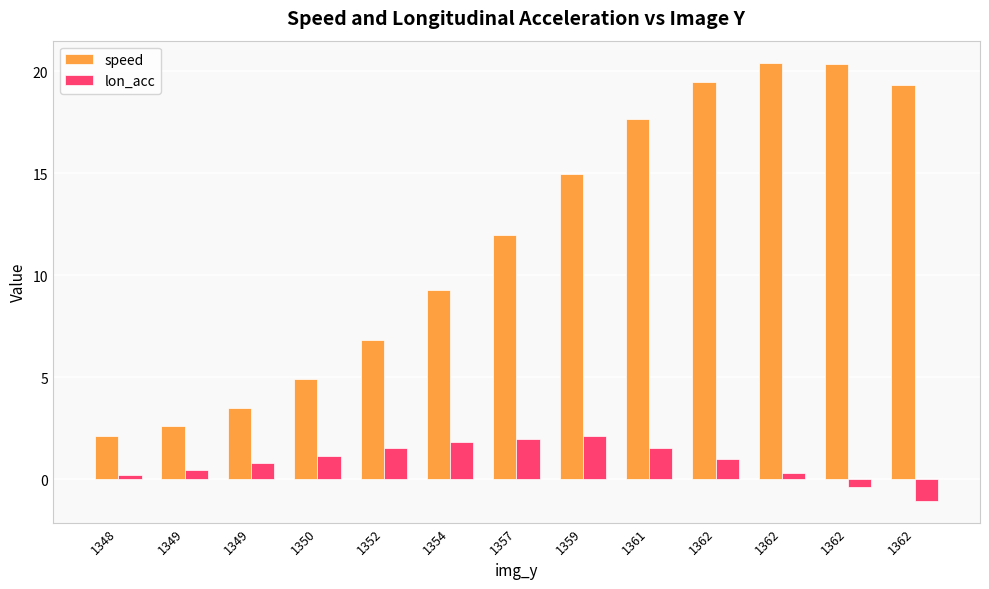

What is the value of the lon_acc bar at the 1st from the left?

0.2